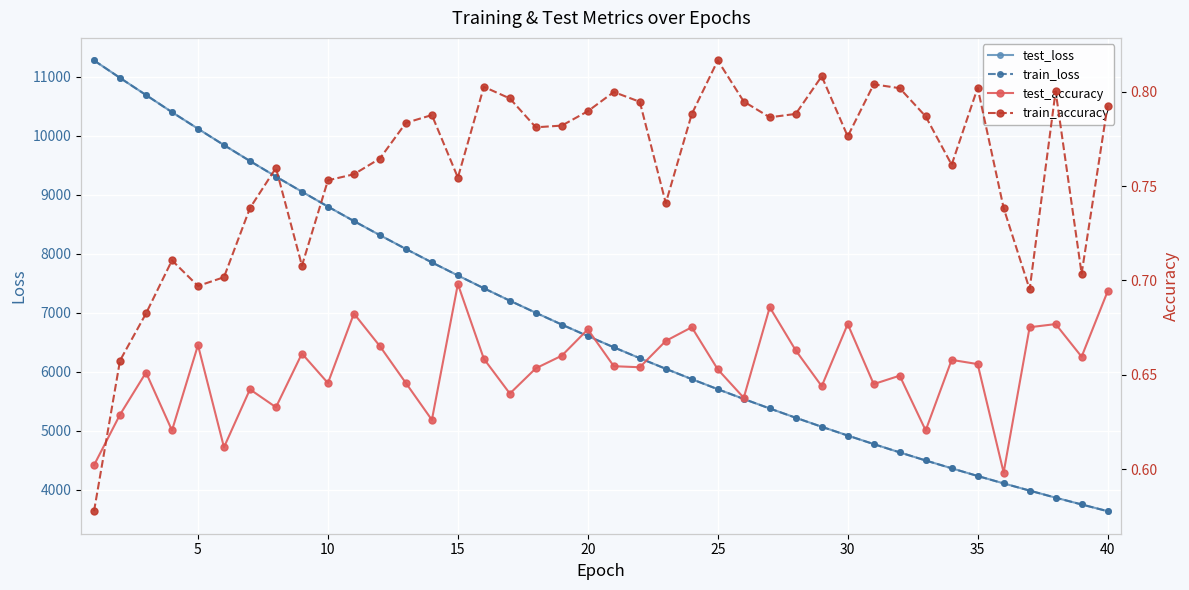

Reading left to right, transcribe all the data shown in this chart.

test_loss: 11278.1	10982.1	10691.7	10401.2	10119.9	9842.7	9572.4	9308.5	9052.2	8799.3	8553.9	8314.4	8080.6	7852.9	7631.3	7414.3	7203.6	6998.3	6797.9	6602.9	6412.9	6227.8	6048.5	5872.8	5702.2	5536.6	5375.5	5218.3	5065.3	4916.5	4771.6	4630.6	4493.6	4360.6	4230.6	4104.4	3982.8	3862.4	3747.6	3633.7
train_loss: 11278.1	10981.7	10690.9	10400.3	10119.3	9841.7	9571.8	9307.8	9051.4	8798.7	8553.2	8313.7	8079.9	7852.1	7630.6	7413.6	7202.8	6997.6	6797.3	6602.2	6412.3	6227.2	6047.9	5872.2	5701.7	5536.0	5374.8	5217.6	5064.6	4916.0	4771.0	4630.1	4493.0	4360.1	4230.0	4103.9	3982.1	3861.9	3747.0	3633.3
test_accuracy: 0.6	0.6	0.7	0.6	0.7	0.6	0.6	0.6	0.7	0.6	0.7	0.7	0.6	0.6	0.7	0.7	0.6	0.7	0.7	0.7	0.7	0.7	0.7	0.7	0.7	0.6	0.7	0.7	0.6	0.7	0.6	0.6	0.6	0.7	0.7	0.6	0.7	0.7	0.7	0.7
train_accuracy: 0.6	0.7	0.7	0.7	0.7	0.7	0.7	0.8	0.7	0.8	0.8	0.8	0.8	0.8	0.8	0.8	0.8	0.8	0.8	0.8	0.8	0.8	0.7	0.8	0.8	0.8	0.8	0.8	0.8	0.8	0.8	0.8	0.8	0.8	0.8	0.7	0.7	0.8	0.7	0.8